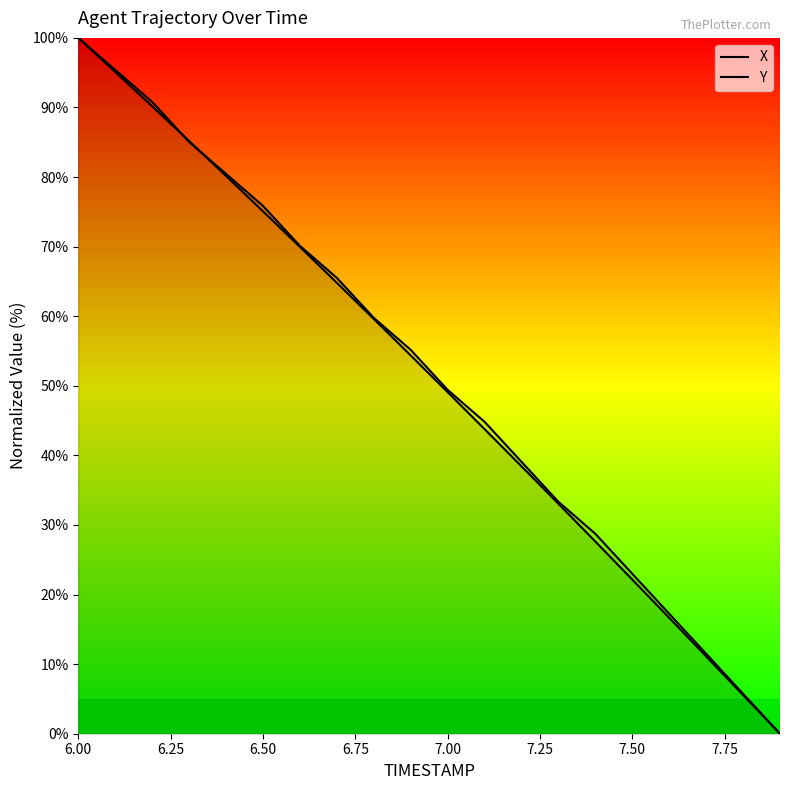

How many data points does each series have?

20